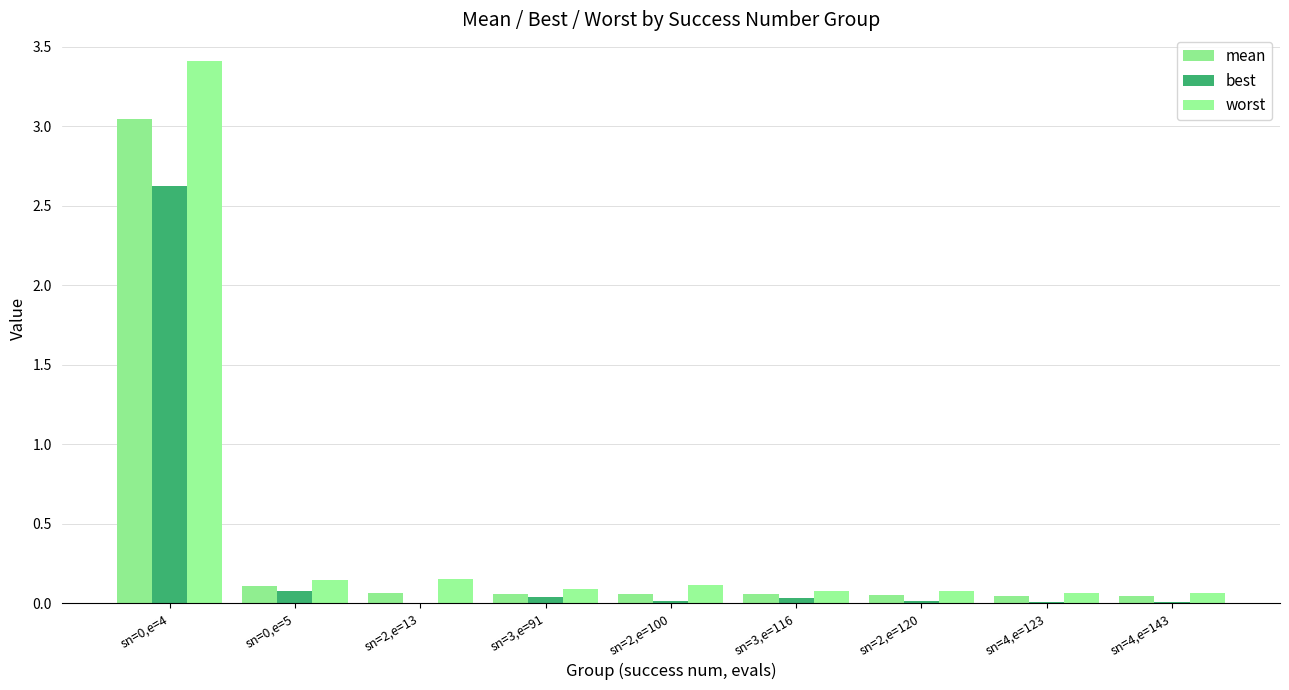

Are the bars horizontal?

No